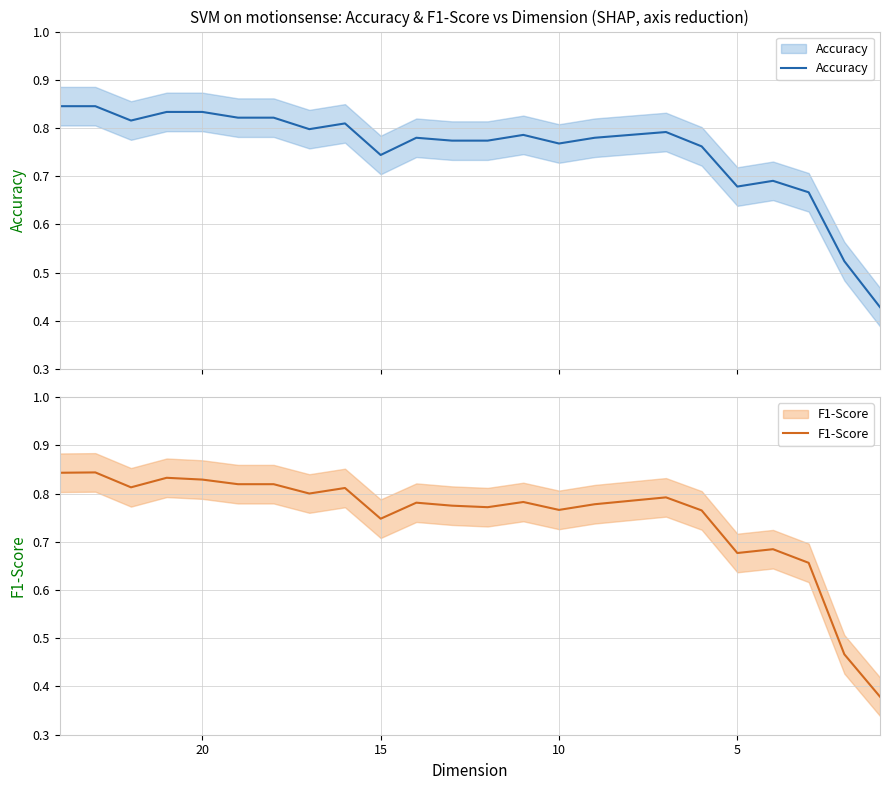

Does the chart display data point markers on the line(s)?

No